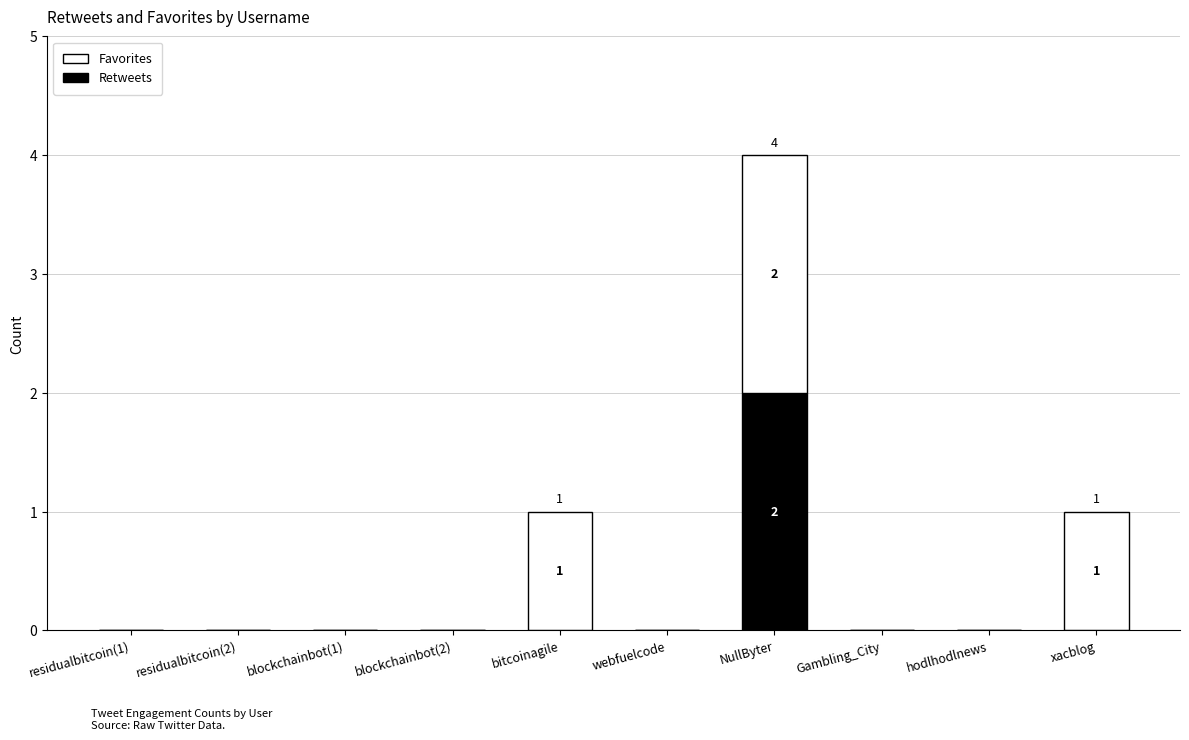

The value of Retweets at bitcoinagile is -1. True or false?

False